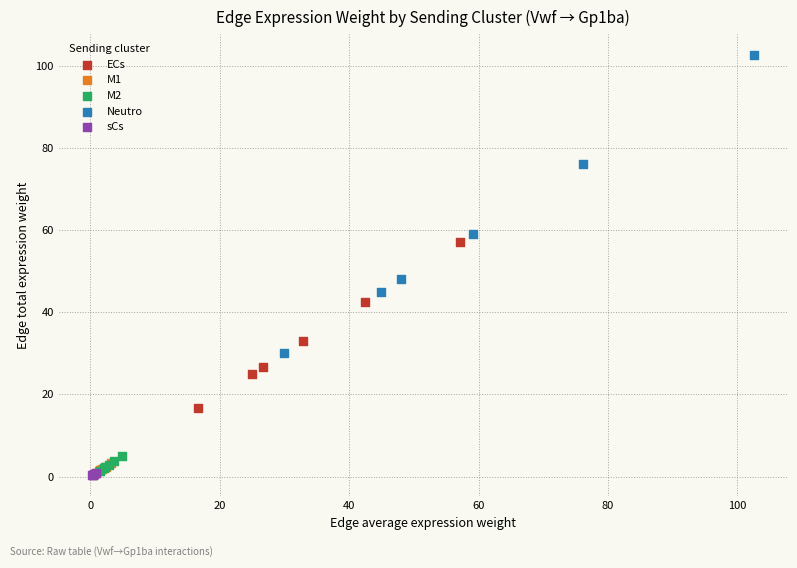

What are all the series names shown in the legend?

ECs, M1, M2, Neutro, sCs